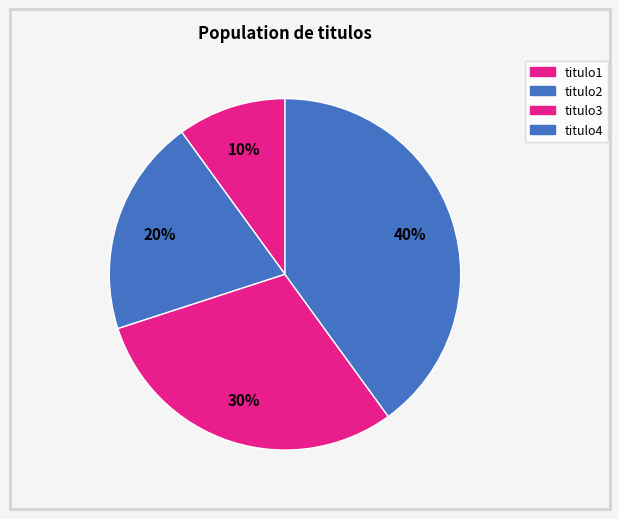

Is the sum of titulo2 and titulo1 greater than half?

No